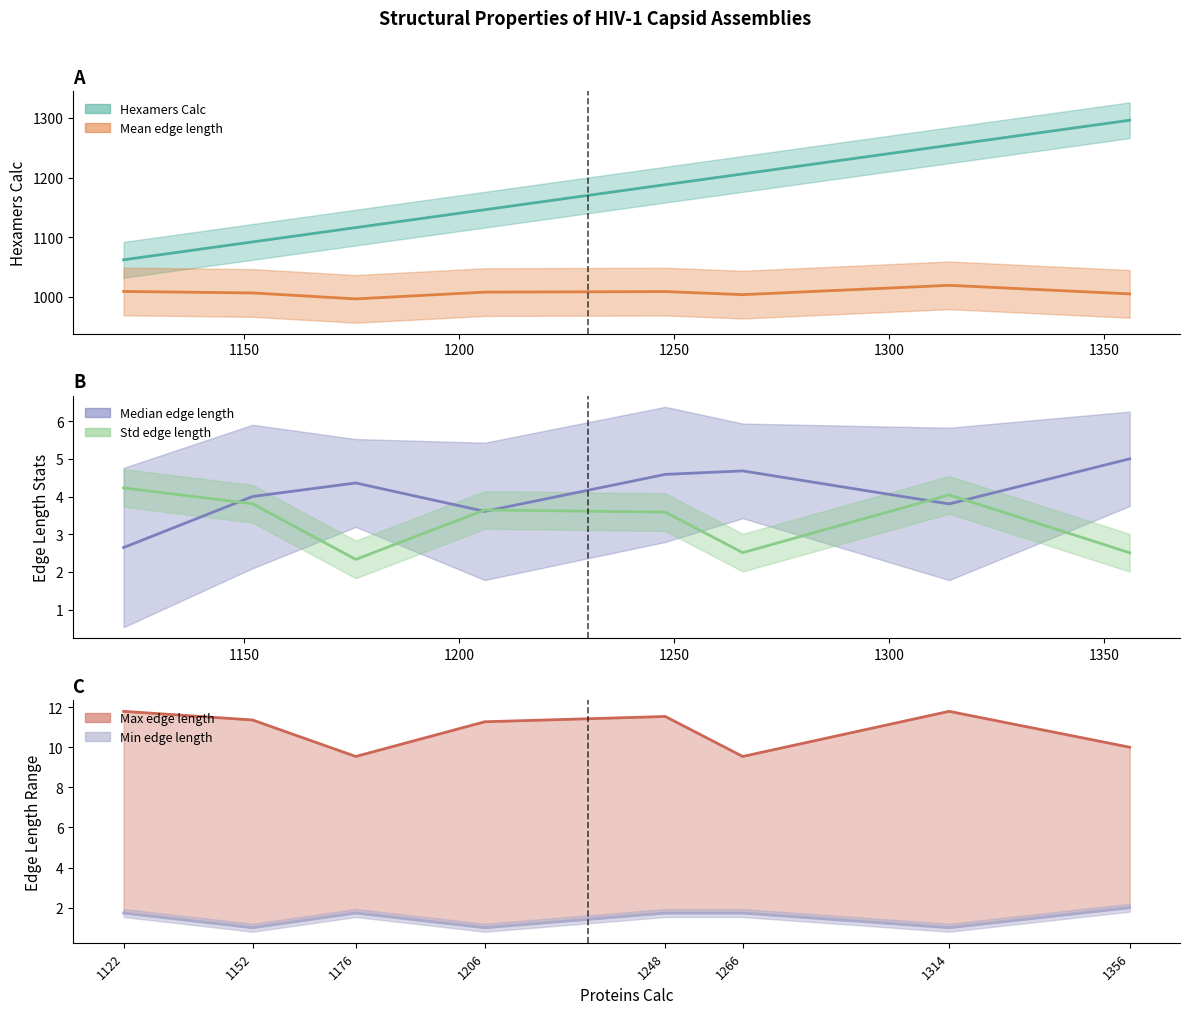

How many lines are shown in the chart?

6